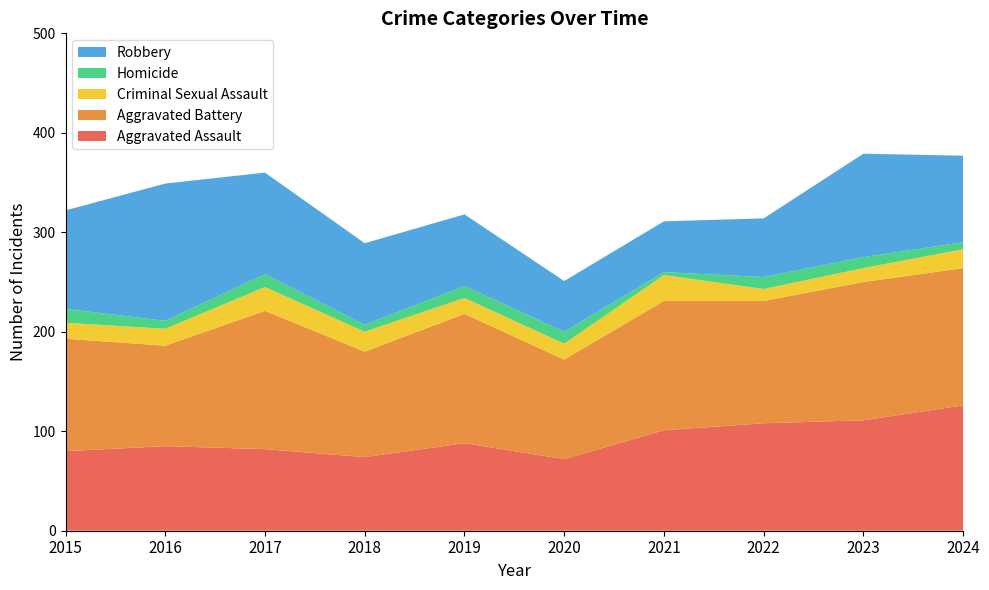

Reading left to right, extract all data points from this chart.

Aggravated Assault: 2015=80	2016=85	2017=82	2018=74	2019=88	2020=72	2021=101	2022=108	2023=111	2024=126
Aggravated Battery: 2015=113	2016=101	2017=139	2018=106	2019=130	2020=100	2021=130	2022=123	2023=139	2024=138
Criminal Sexual Assault: 2015=16	2016=17	2017=24	2018=20	2019=16	2020=16	2021=26	2022=12	2023=14	2024=19
Homicide: 2015=14	2016=8	2017=13	2018=7	2019=12	2020=12	2021=3	2022=12	2023=11	2024=7
Robbery: 2015=99	2016=138	2017=102	2018=82	2019=72	2020=51	2021=51	2022=59	2023=104	2024=87